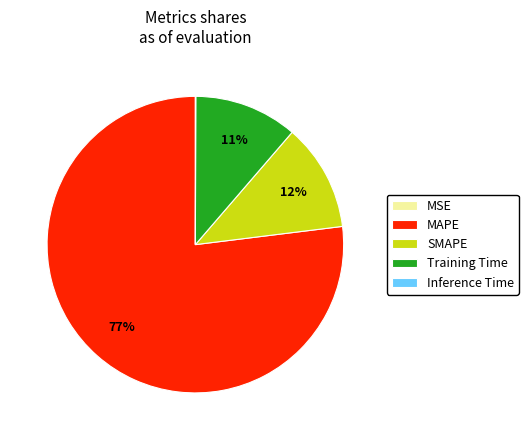

To the nearest percent, what is the combined percentage of MAPE and SMAPE?

89%